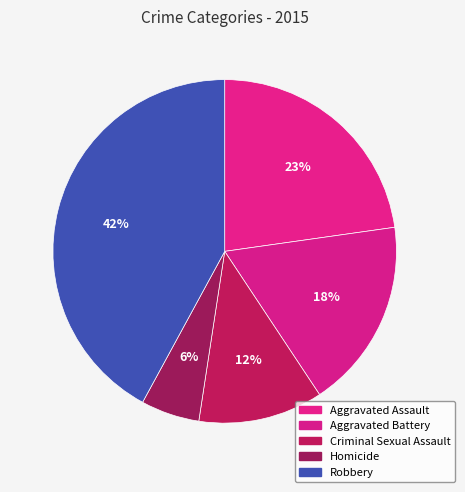

How many slices are in this pie chart?

5